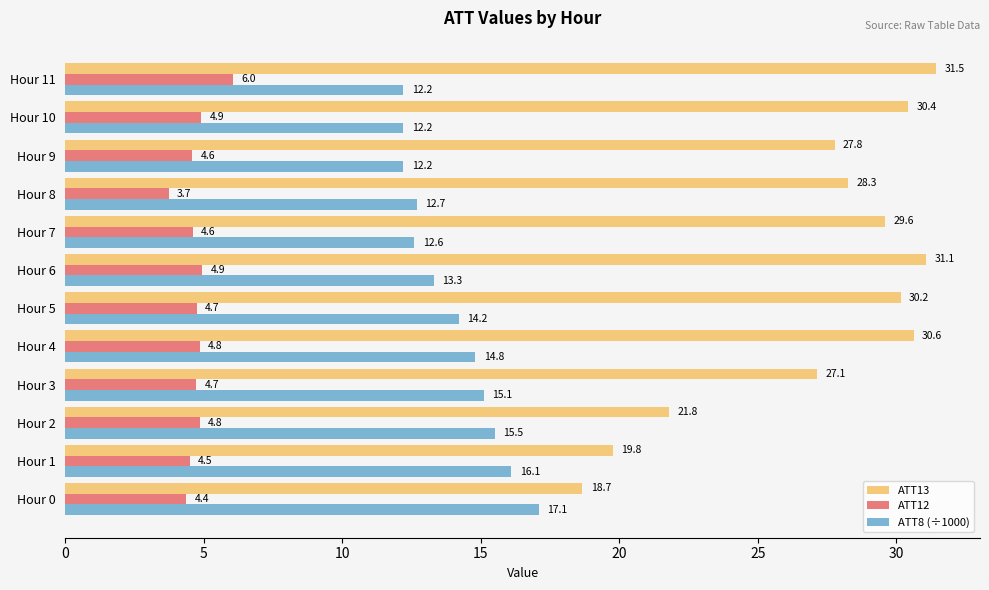

True or false: ATT8 (÷1000) has a value of 6.0 at Hour 6.

False